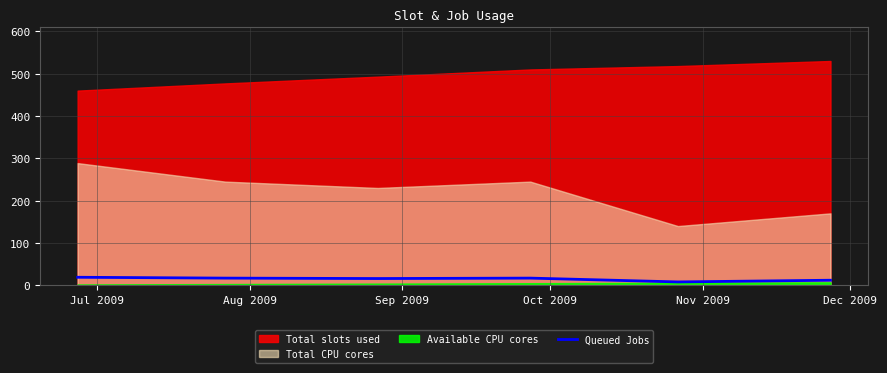

What is the maximum value for Queued Jobs?

19